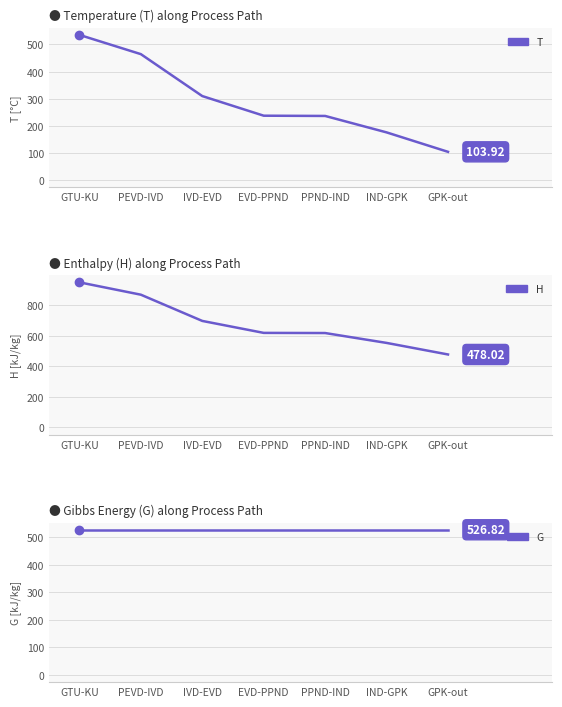

True or false: H and G intersect in this chart.

True